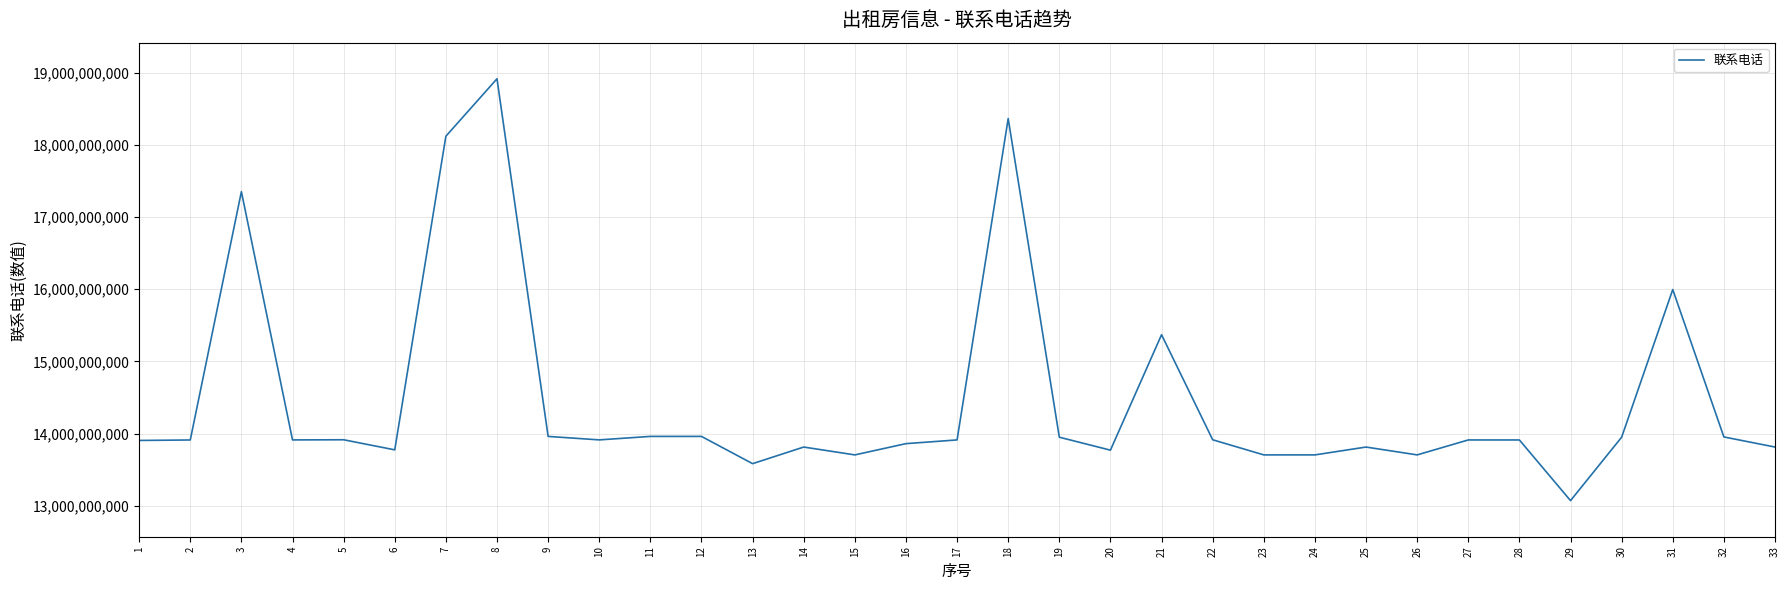

Which label corresponds to the largest value in the chart?

8